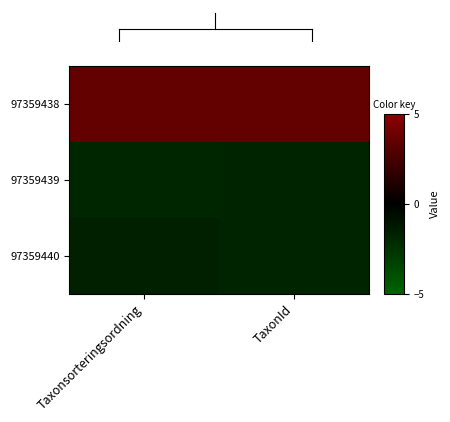

At which category is the sum across all series the highest?

Taxonsorteringsordning